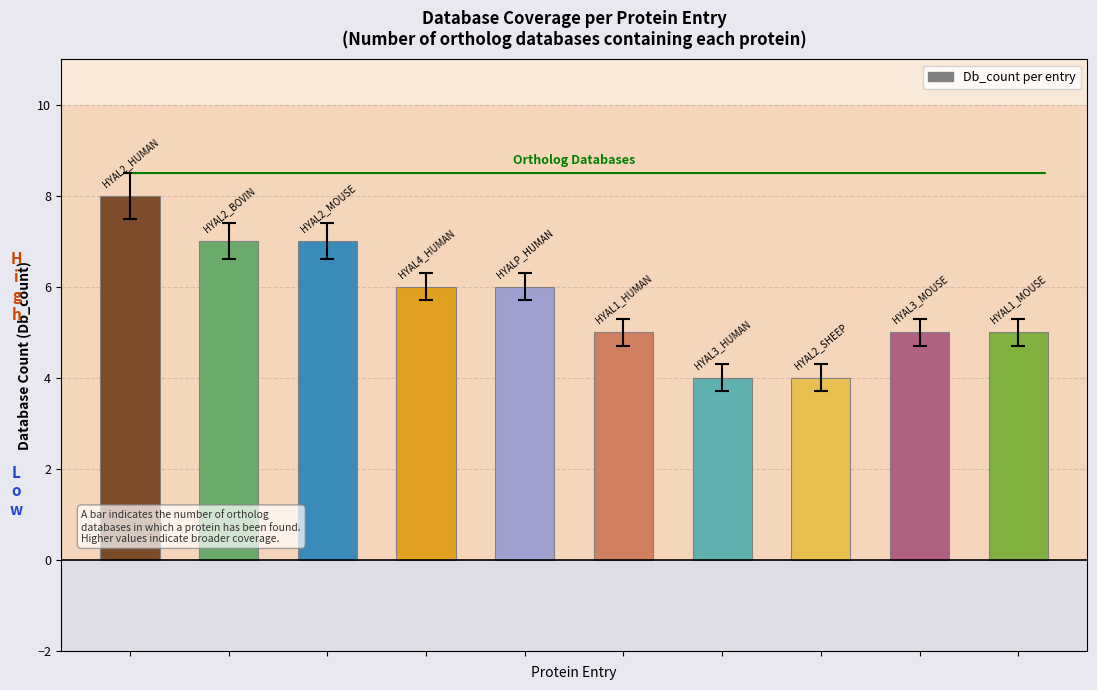

What is the difference between the maximum and minimum values?

4